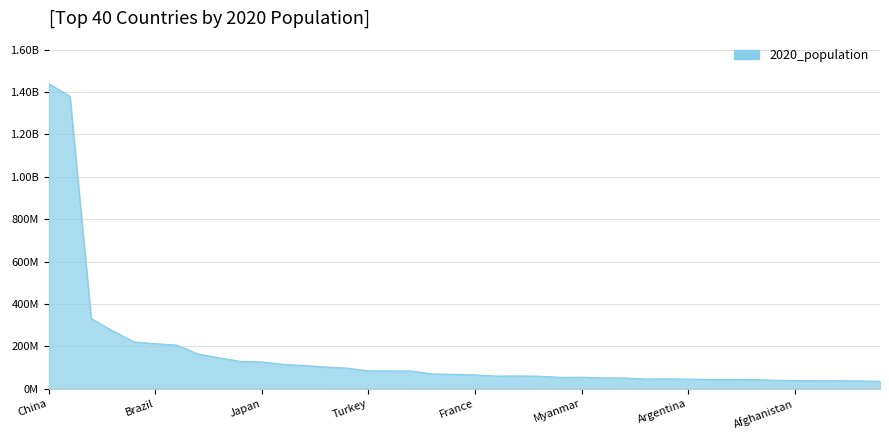

Reading right to left, what are all the values shown in this chart?

Saudi Arabia=34813871	Morocco=36910560	Poland=37846611	Canada=37742154	Afghanistan=38928346	Iraq=40222493	Ukraine=43733762	Algeria=43851044	Sudan=43849260	Argentina=45195774	Spain=46754778	Uganda=45741007	Colombia=50882891	South Korea=51269185	Myanmar=54409800	Kenya=53771296	South Africa=59308690	Italy=60461826	Tanzania=59734218	France=65273511	United Kingdom=67886011	Thailand=69799978	Germany=83783942	Iran=83992949	Turkey=84339067	Vietnam=97338579	Egypt=102334404	Philippines=109581078	Ethiopia=114963588	Japan=126476461	Mexico=128932753	Russia=145934462	Bangladesh=164689383	Nigeria=206139589	Brazil=212559417	Pakistan=220892340	Indonesia=273523615	United States=331002651	India=1380004385	China=1439323776